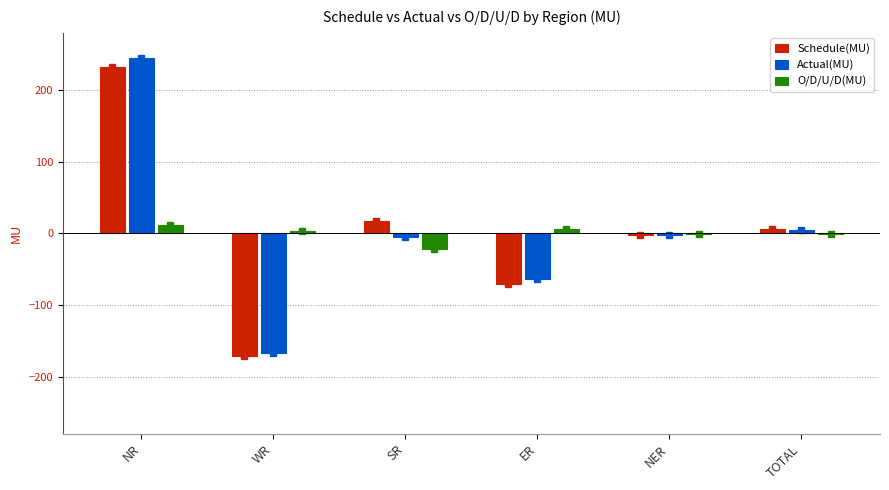

Read the O/D/U/D(MU) value at WR.

3.9